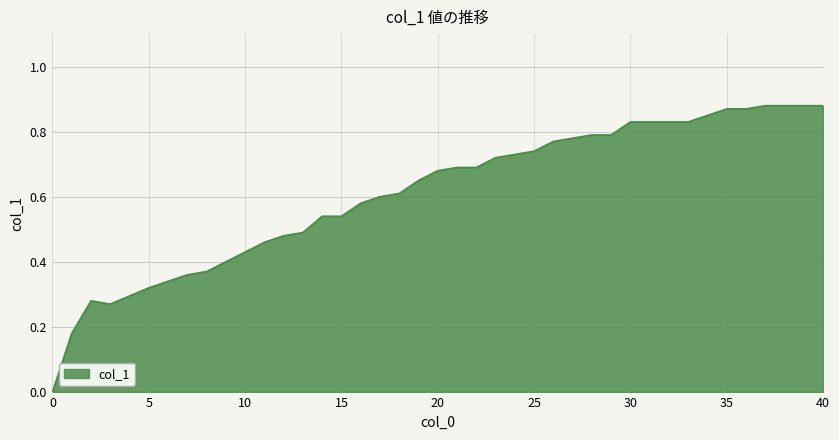

Count the number of categories in the chart.

40